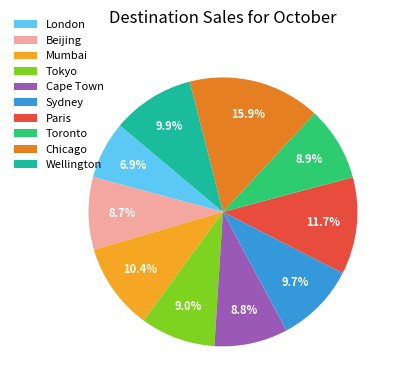

Is the sum of Cape Town and Paris greater than half?

No